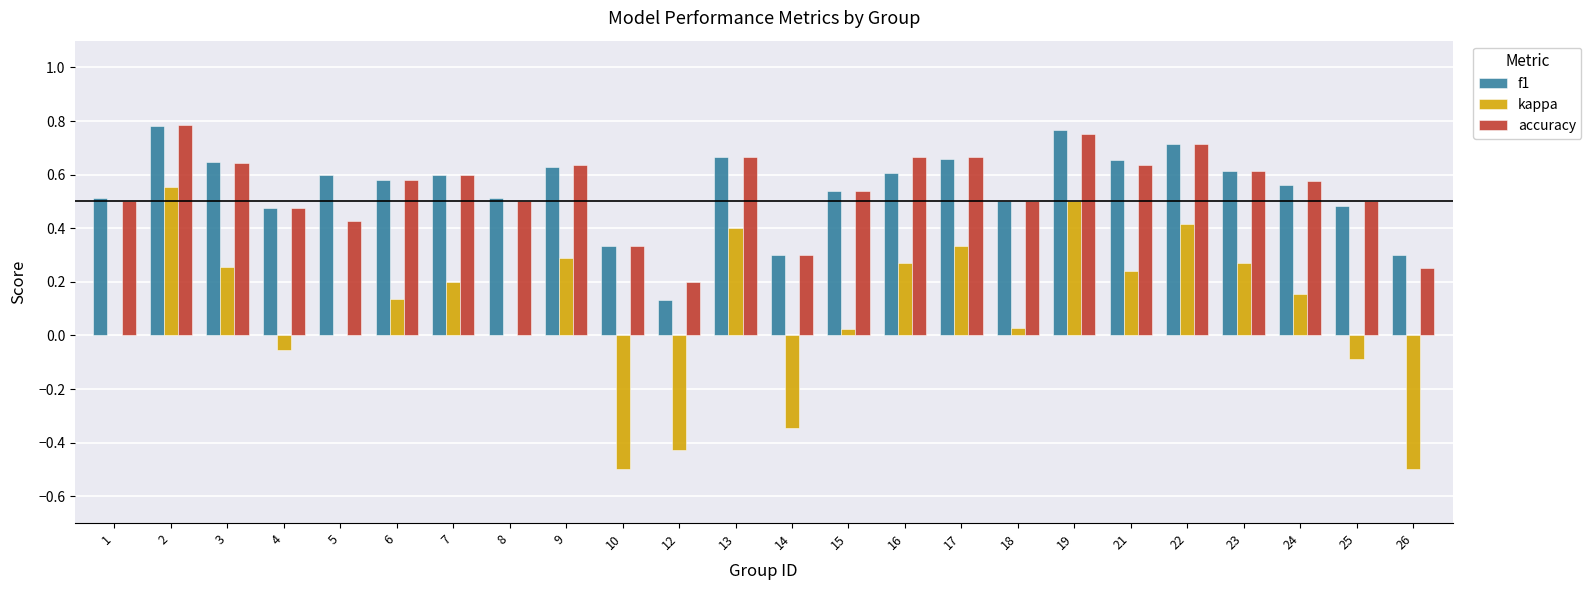

Which label corresponds to the largest value in the chart?

2